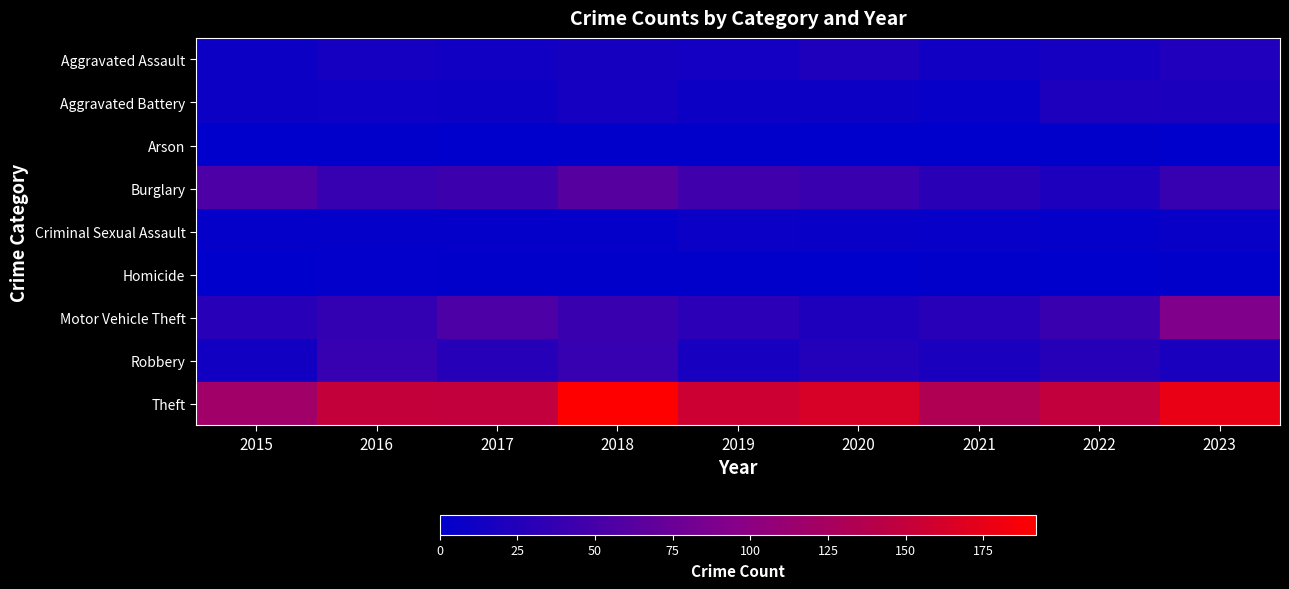

Count the number of data series in this chart.

9